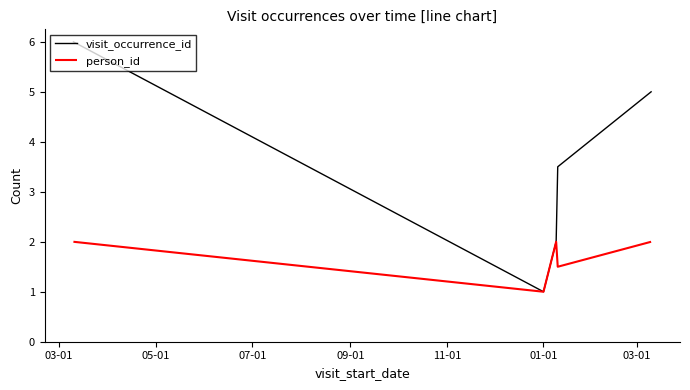

What is the greatest value displayed?

6.0